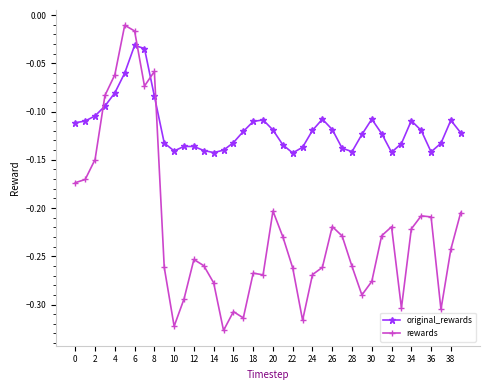

List the series in order of their overall mean, lowest first.

rewards, original_rewards